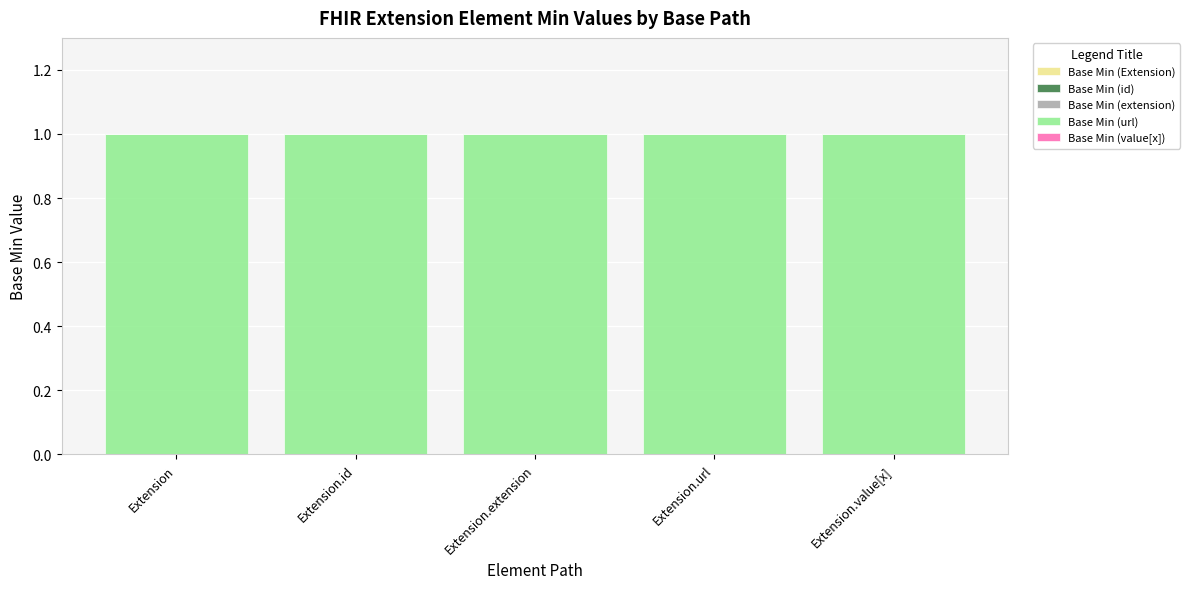

Which series changed the most between Extension.extension and Extension.value[x]?

Base Min (Extension)